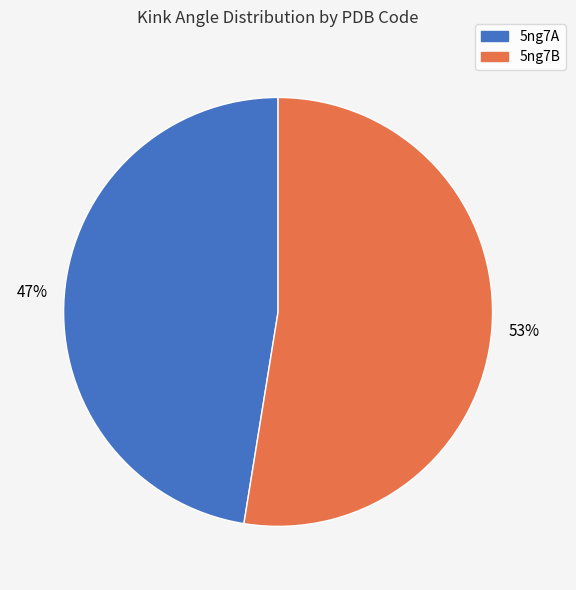

How many slices are in this pie chart?

2